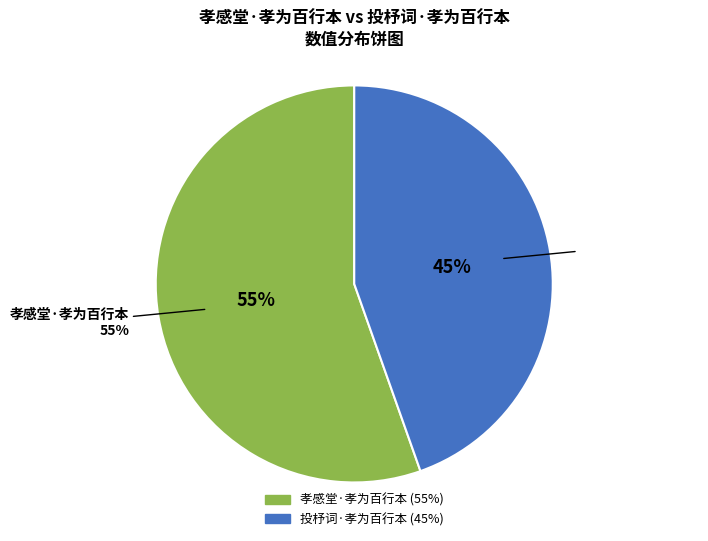

Which has a higher value, 投杼词·孝为百行本 or 孝感堂·孝为百行本?

孝感堂·孝为百行本